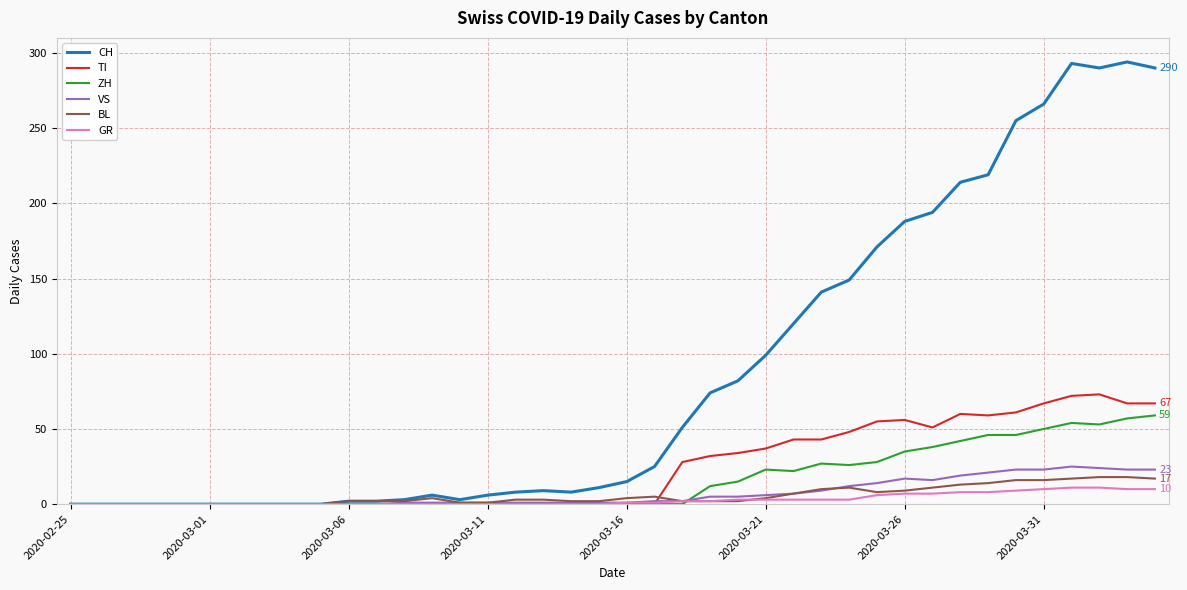

What is the greatest value displayed?

294